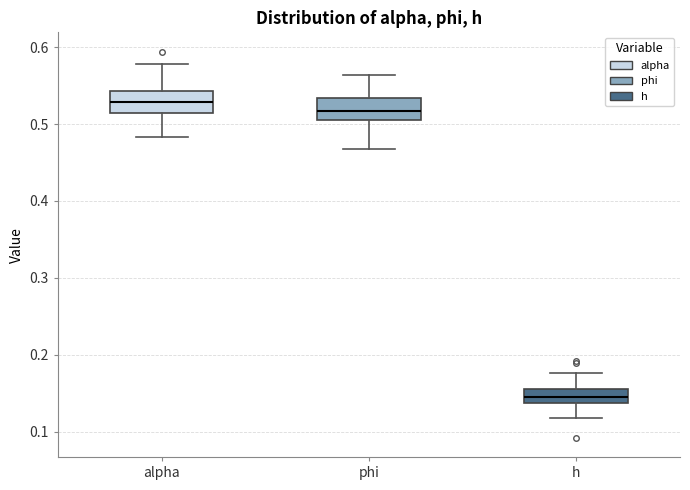

Reading left to right, read every box against the y-axis: the position of its median line, the range the box covers, and the ends of its whiskers. The values are not printed on the chart, so give them approximately, as read against the axis.

alpha: median 0.53, box 0.51 to 0.54, whiskers 0.48 to 0.58
phi: median 0.52, box 0.50 to 0.53, whiskers 0.47 to 0.56
h: median 0.15, box 0.14 to 0.16, whiskers 0.12 to 0.18